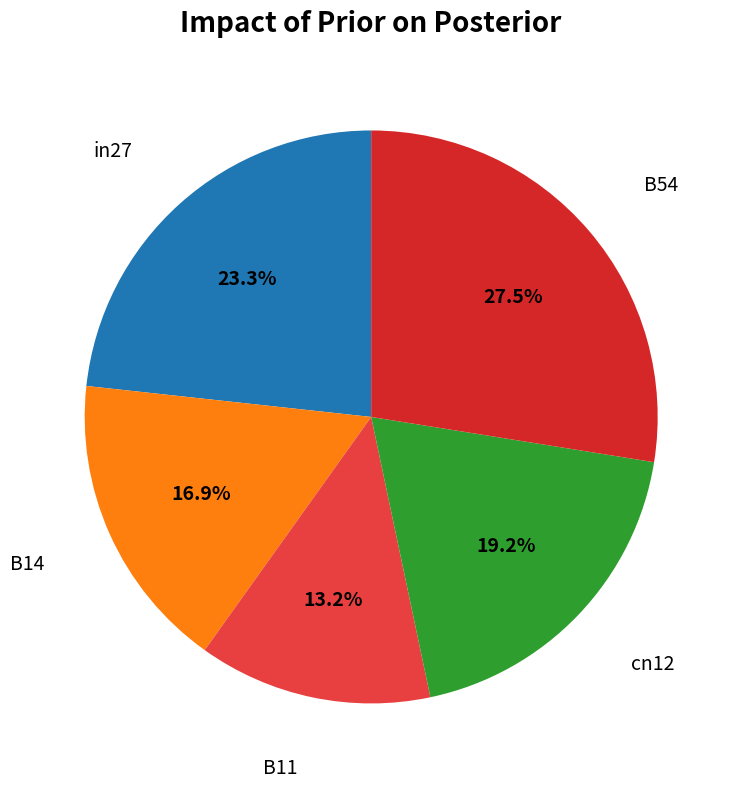

To the nearest percent, what is the combined percentage of B11 and B54?

41%